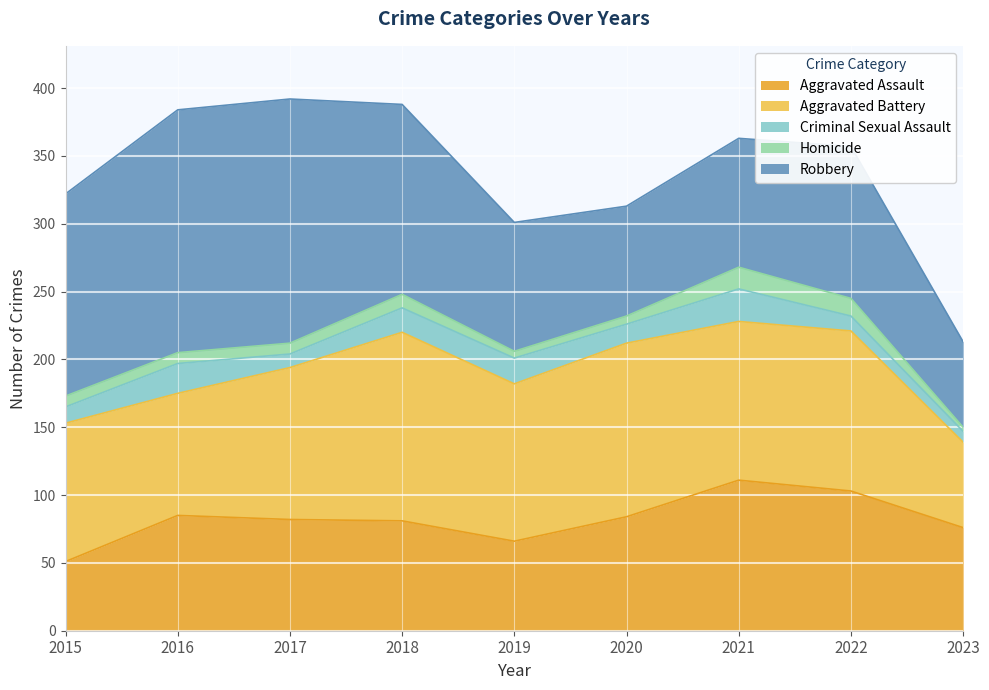

Reading left to right, transcribe all the data shown in this chart.

Aggravated Assault: 2015=51	2016=85	2017=82	2018=81	2019=66	2020=84	2021=111	2022=103	2023=76
Aggravated Battery: 2015=102	2016=90	2017=112	2018=139	2019=116	2020=128	2021=117	2022=118	2023=63
Criminal Sexual Assault: 2015=12	2016=22	2017=10	2018=18	2019=19	2020=14	2021=24	2022=11	2023=8
Homicide: 2015=8	2016=8	2017=8	2018=10	2019=5	2020=6	2021=16	2022=13	2023=3
Robbery: 2015=149	2016=179	2017=180	2018=140	2019=95	2020=81	2021=95	2022=112	2023=63